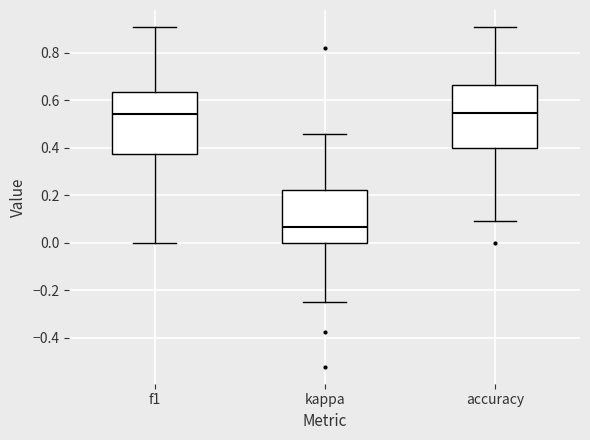

Which box has the lowest median line?

kappa